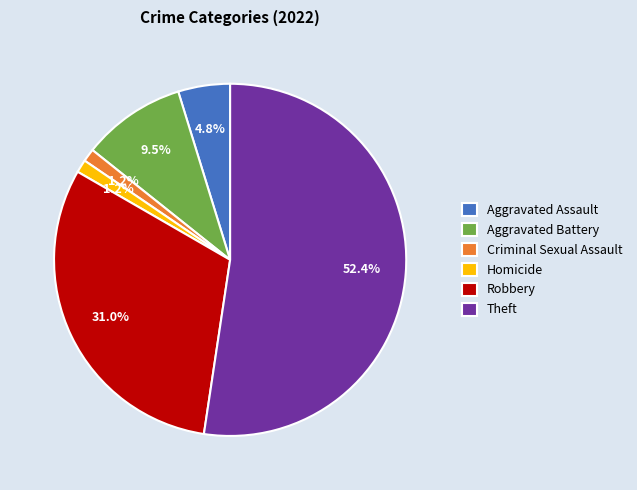

Is it true that Aggravated Battery is 1% of the pie?

False